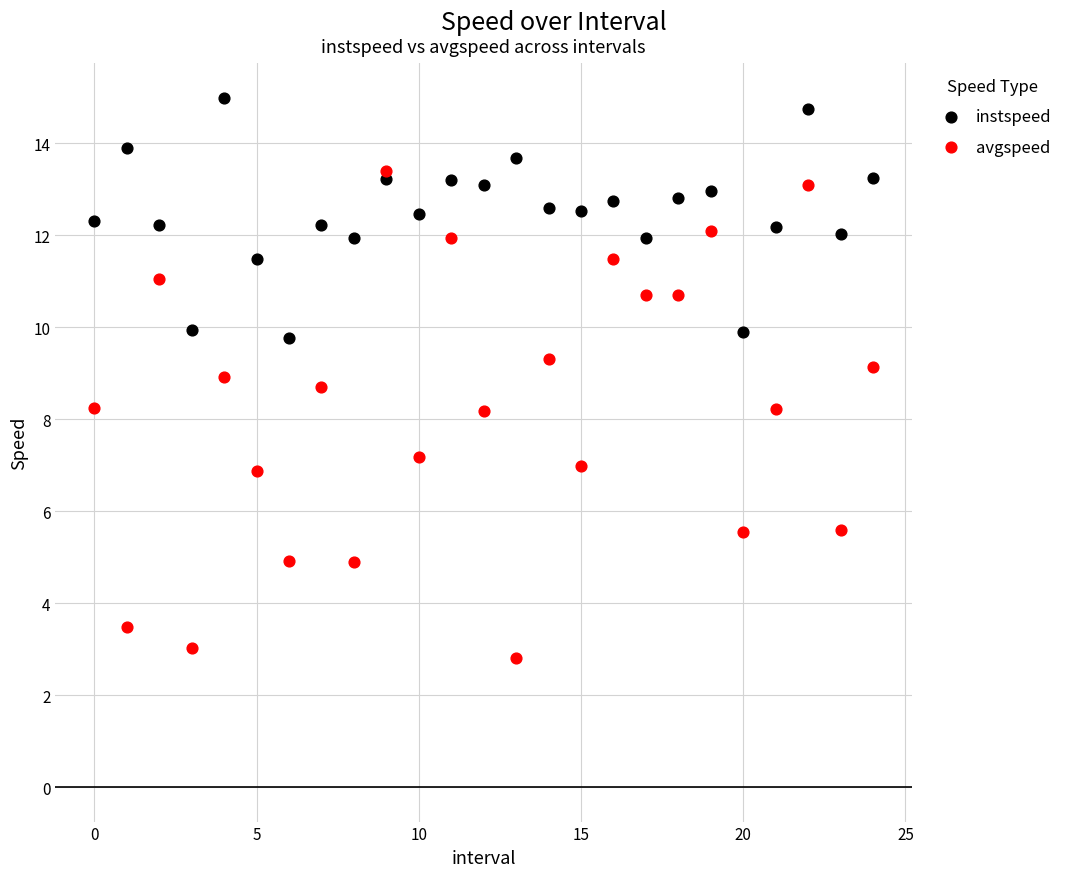

Which series contains the highest Y value?

instspeed